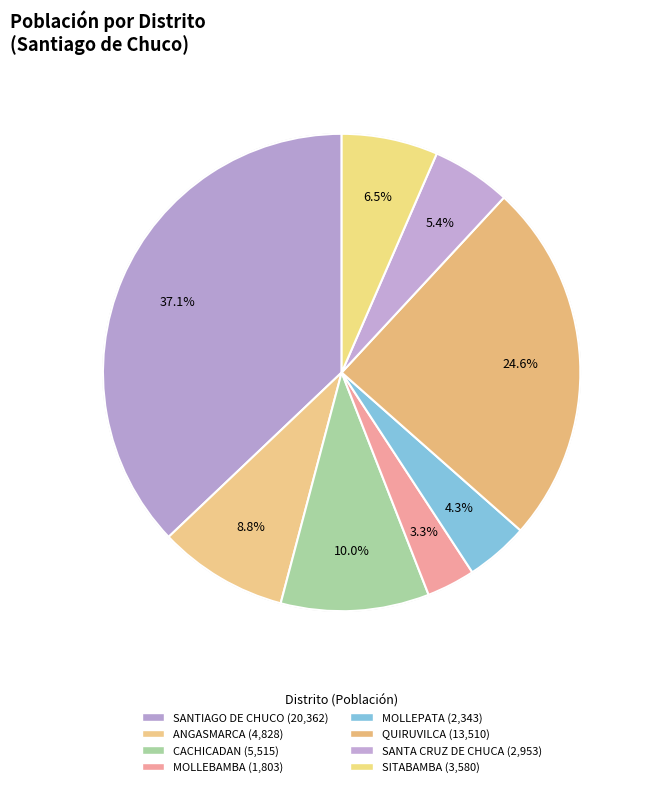

How many segments does this pie chart have?

8